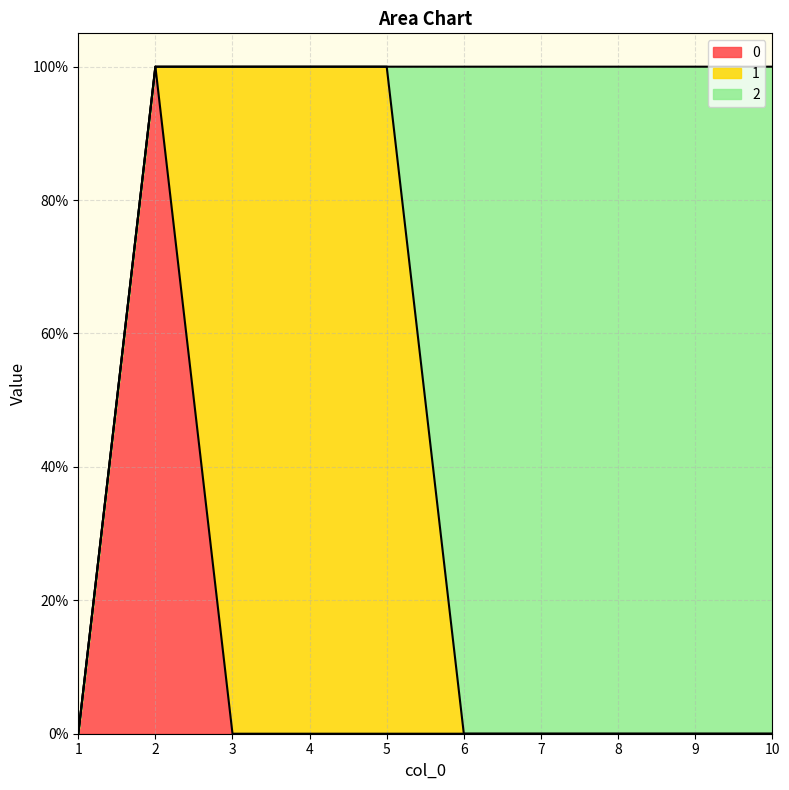

What are all the series names shown in the legend?

0, 1, 2